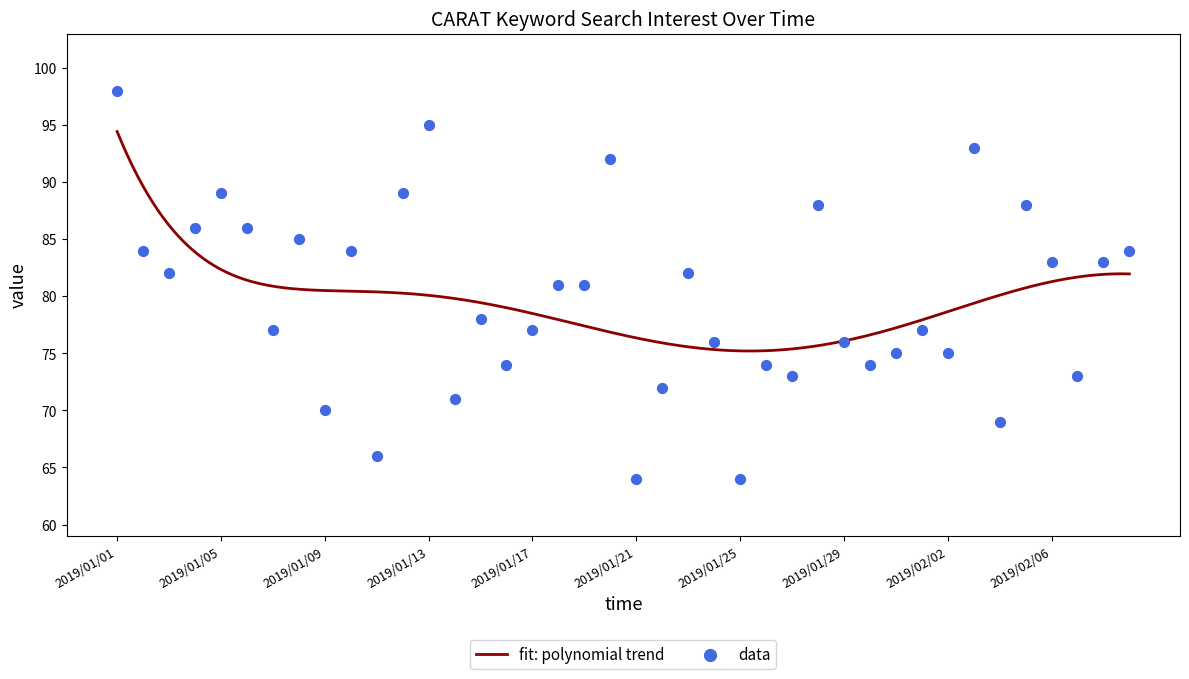

Which has a higher value, 2019/01/08 or 2019/01/09?

2019/01/08